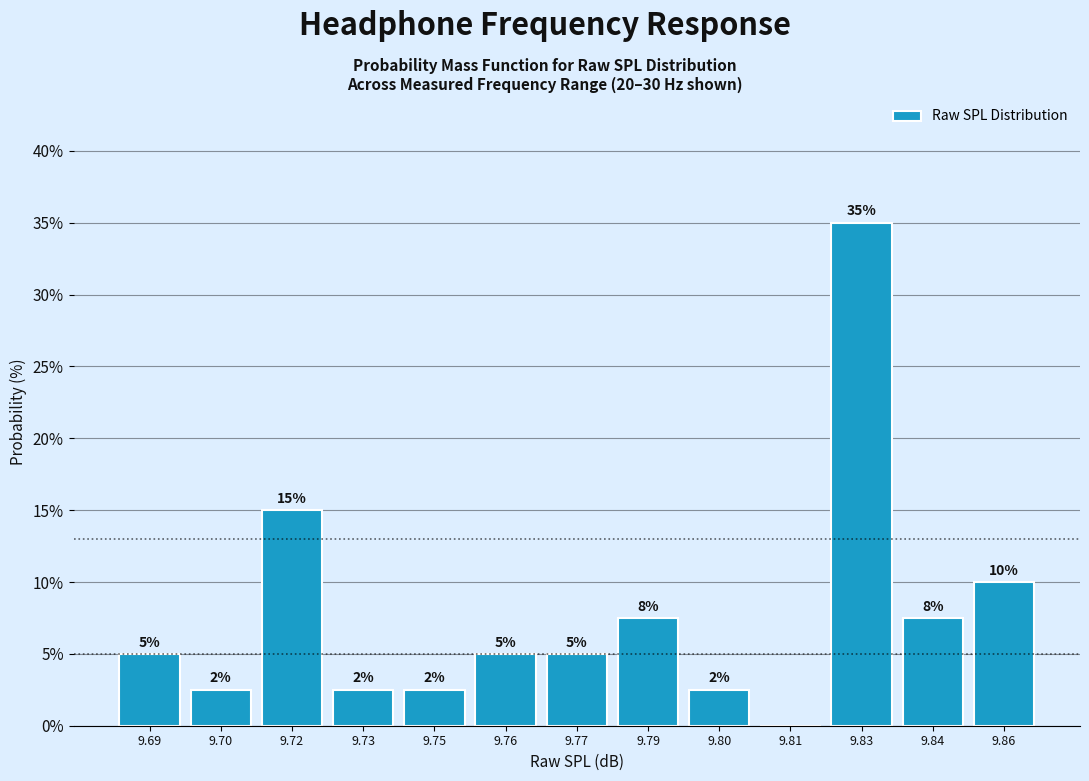

Where is the data nearest to the value 17?

9.72